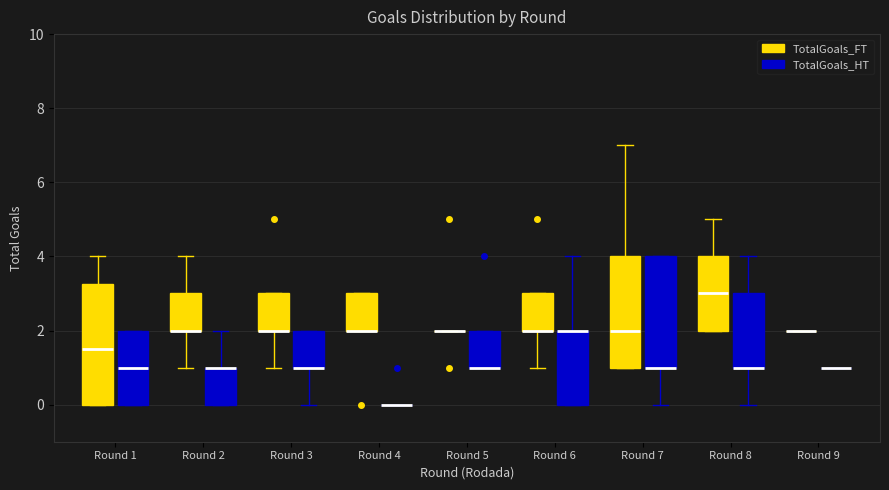

Comparing the boxes themselves (not the whiskers), which one is the tallest?

Round 1 (TotalGoals_FT)